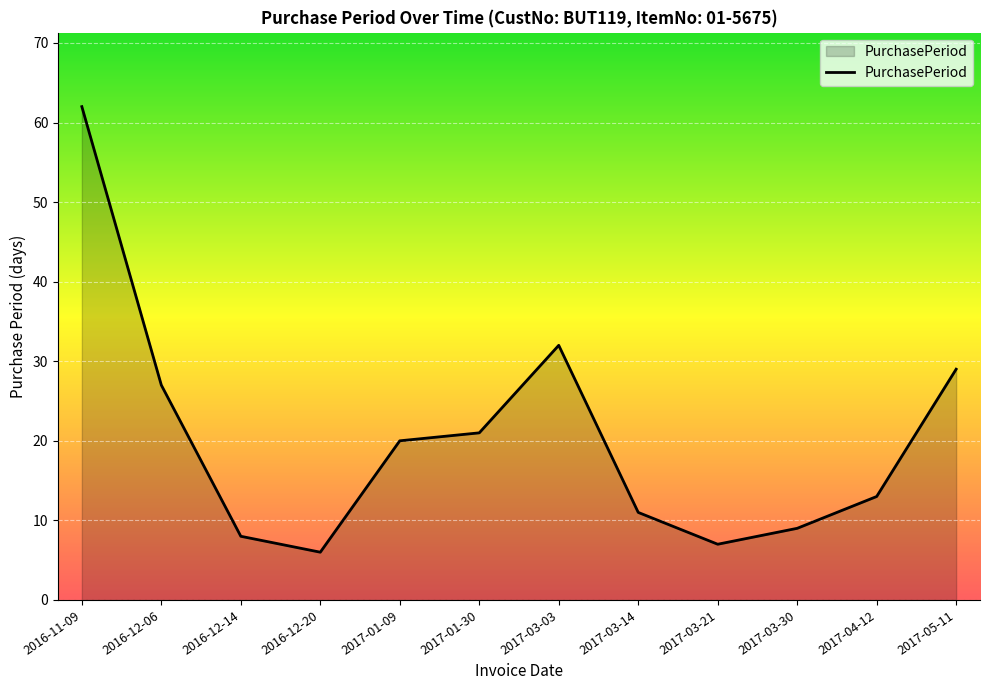

List the labels in order of value, smallest first.

2016-12-20, 2017-03-21, 2016-12-14, 2017-03-30, 2017-03-14, 2017-04-12, 2017-01-09, 2017-01-30, 2016-12-06, 2017-05-11, 2017-03-03, 2016-11-09